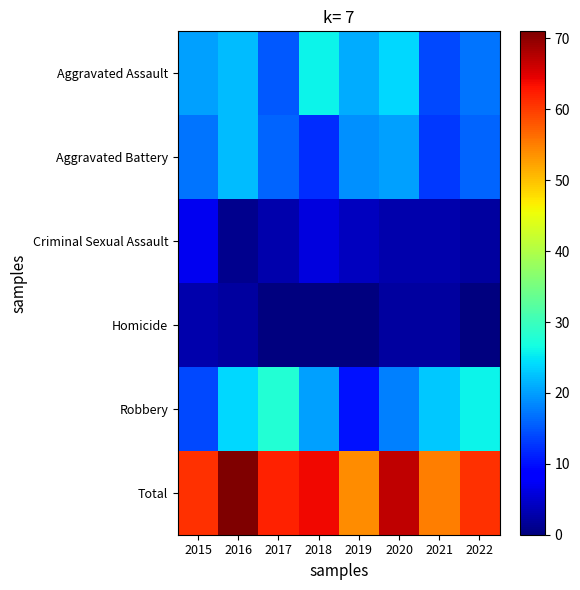

What is the difference between the highest and lowest values at 2018?

64